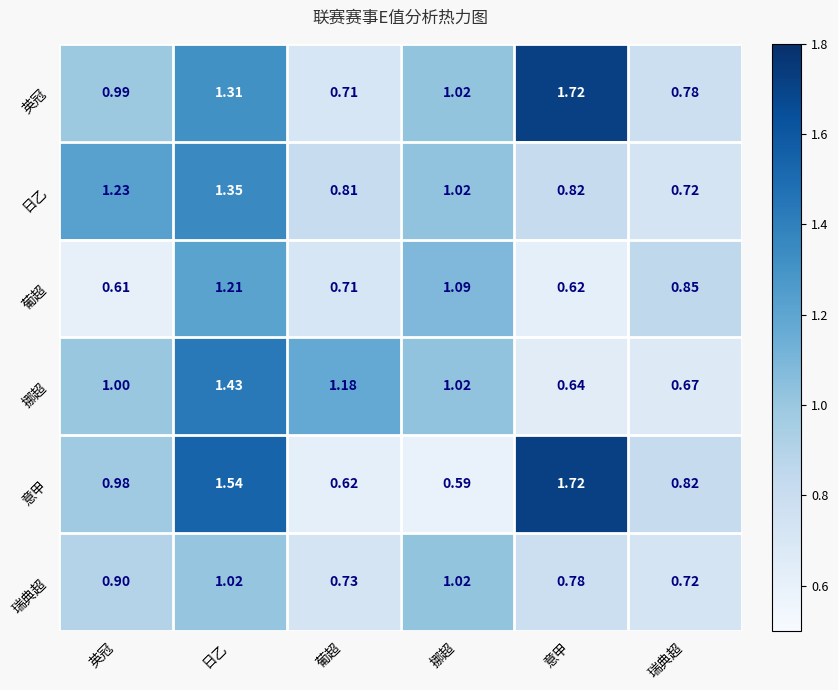

At which label does 葡超 reach its peak?

日乙